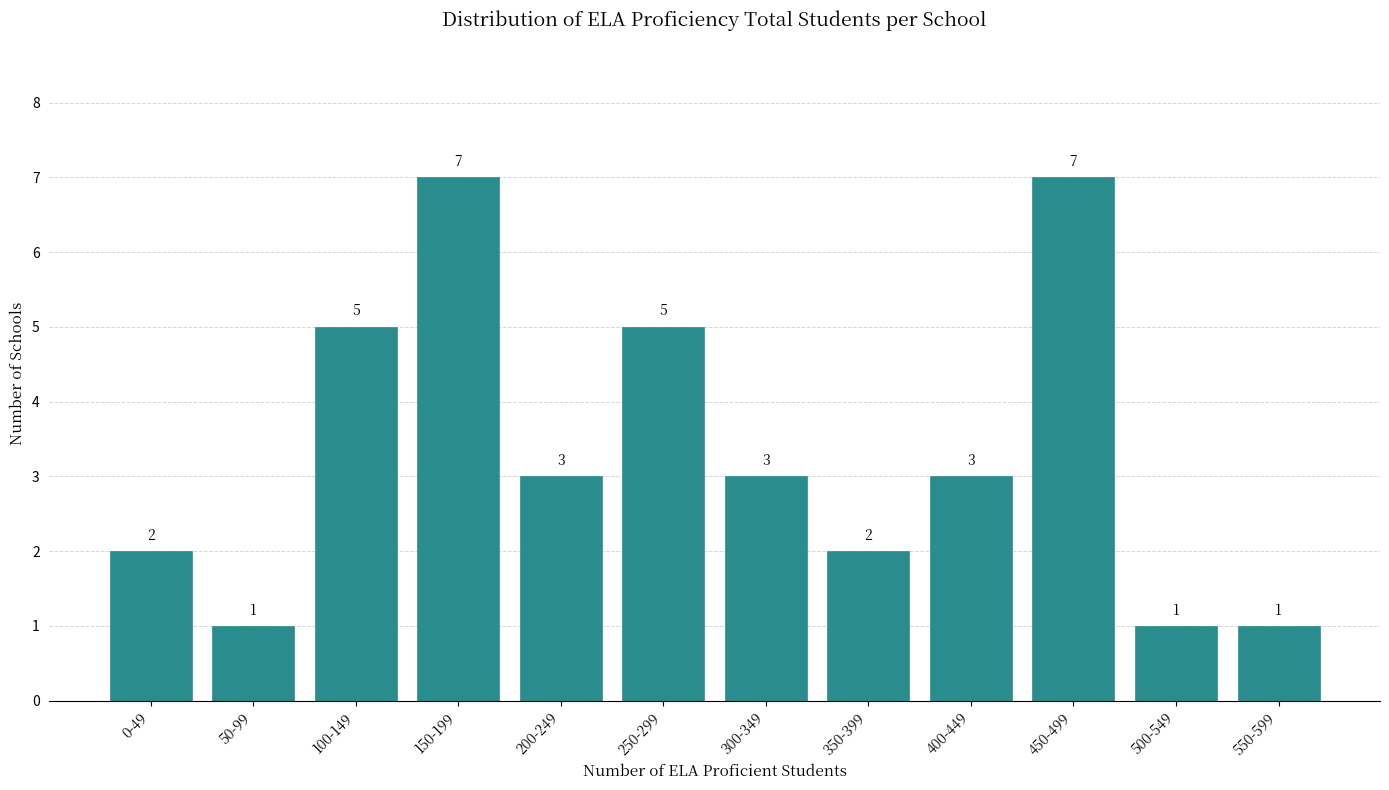

Reading right to left, what are all the values shown in this chart?

1	1	7	3	2	3	5	3	7	5	1	2